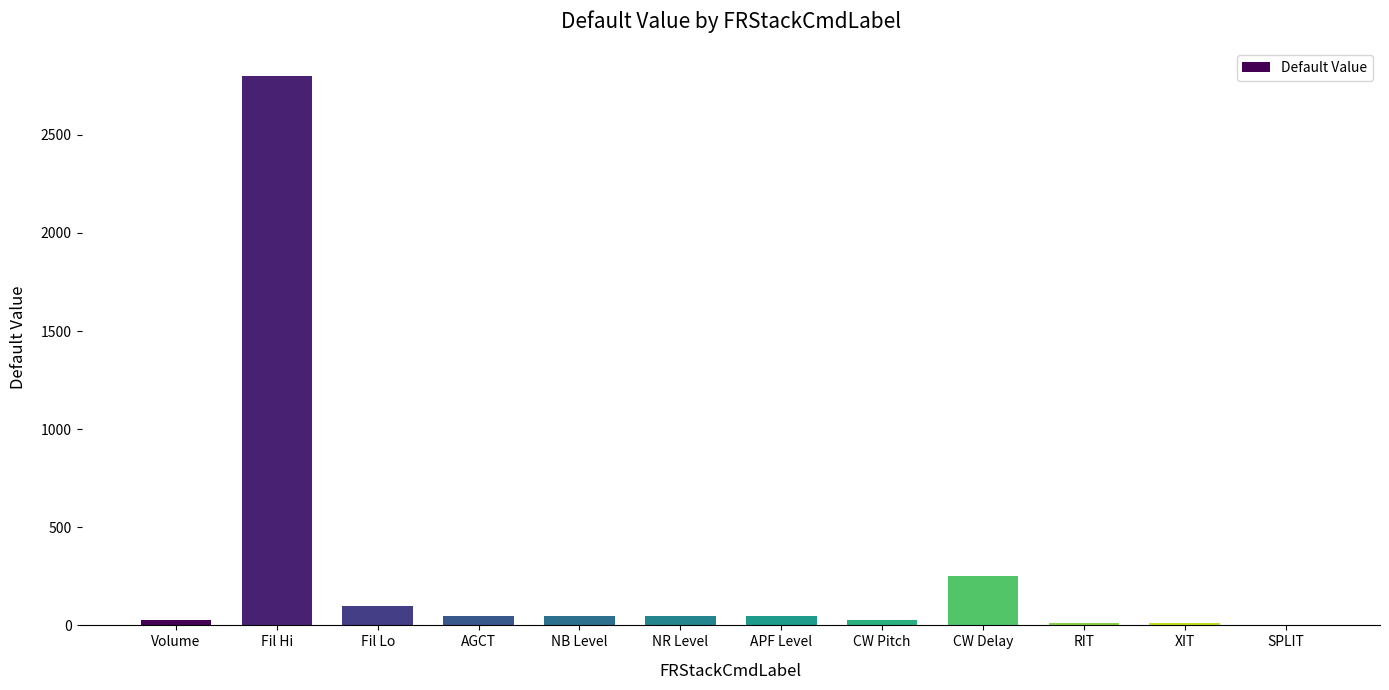

What is the sum of the values at AGCT and XIT?

60